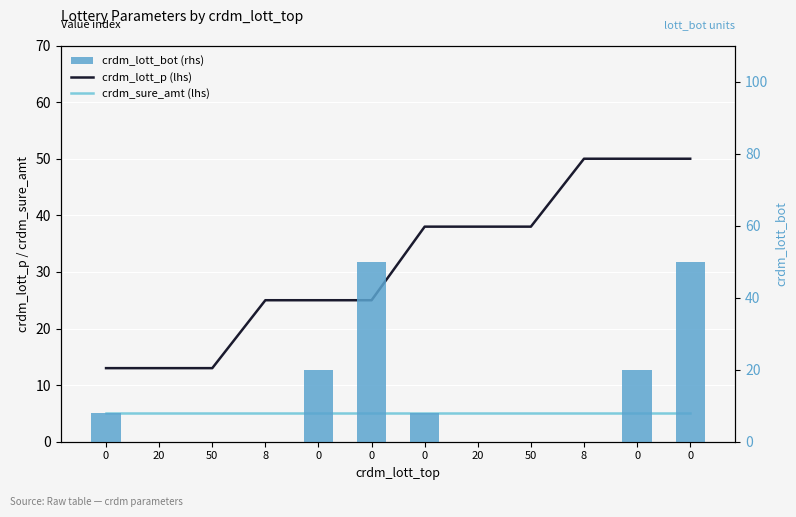

Rank the series by their average value, from lowest to highest.

crdm_sure_amt (lhs), crdm_lott_bot (rhs), crdm_lott_p (lhs)